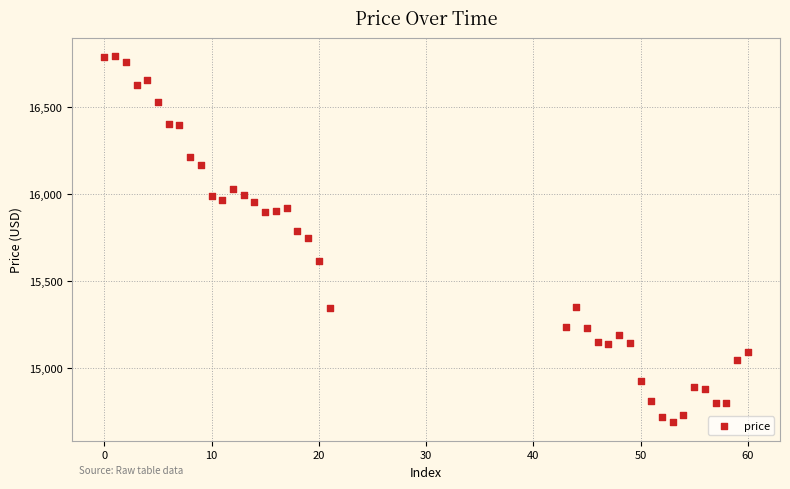

What is the range of Y values (max minus min)?

2107.0